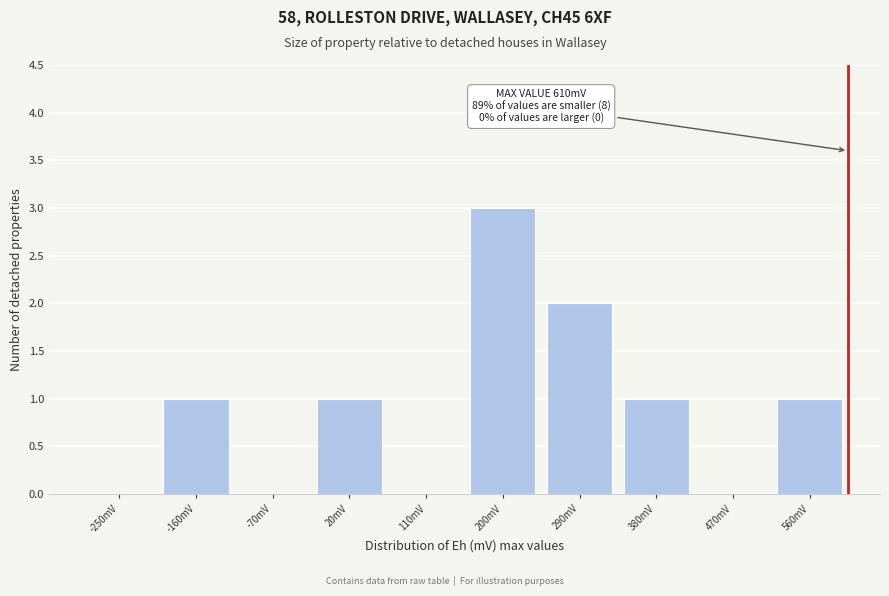

Reading right to left, transcribe all the data shown in this chart.

560mV=1	470mV=0	380mV=1	290mV=2	200mV=3	110mV=0	20mV=1	-70mV=0	-160mV=1	-250mV=0